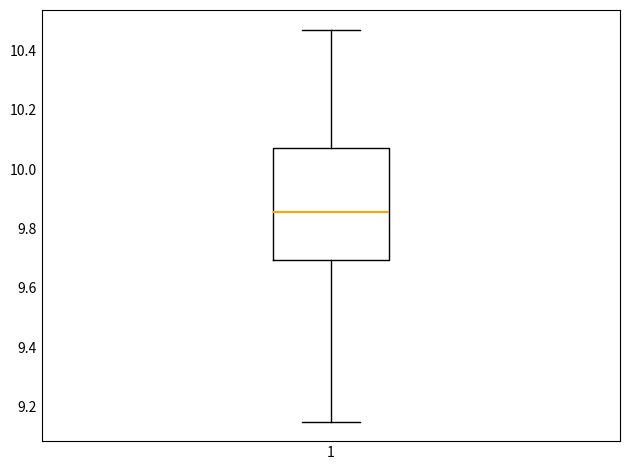

Transcribe this box plot: give where the median line is, the range the box spans, and where the two whiskers end, as read against the y-axis. The values are not printed on the chart, so give them approximately, as read against the axis.

median 9.86, box 9.70 to 10.08, whiskers 9.16 to 10.48